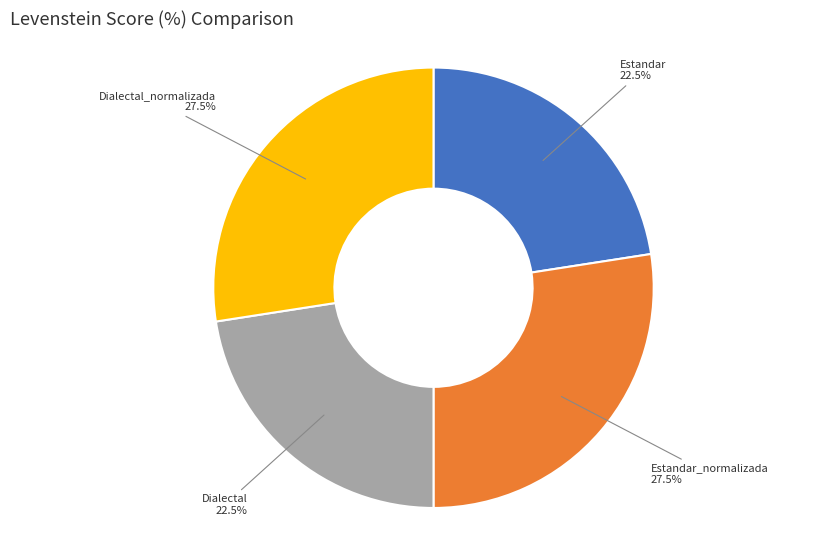

Combined, do Estandar and Dialectal account for over 50%?

No